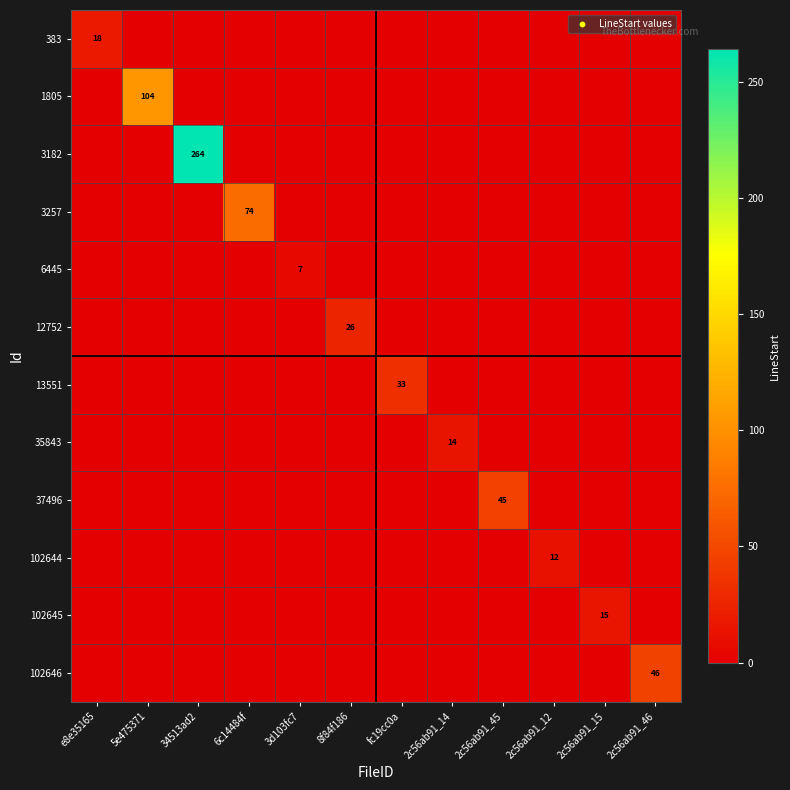

True or false: 13551 has a value of 20 at fc19cc0a.

False